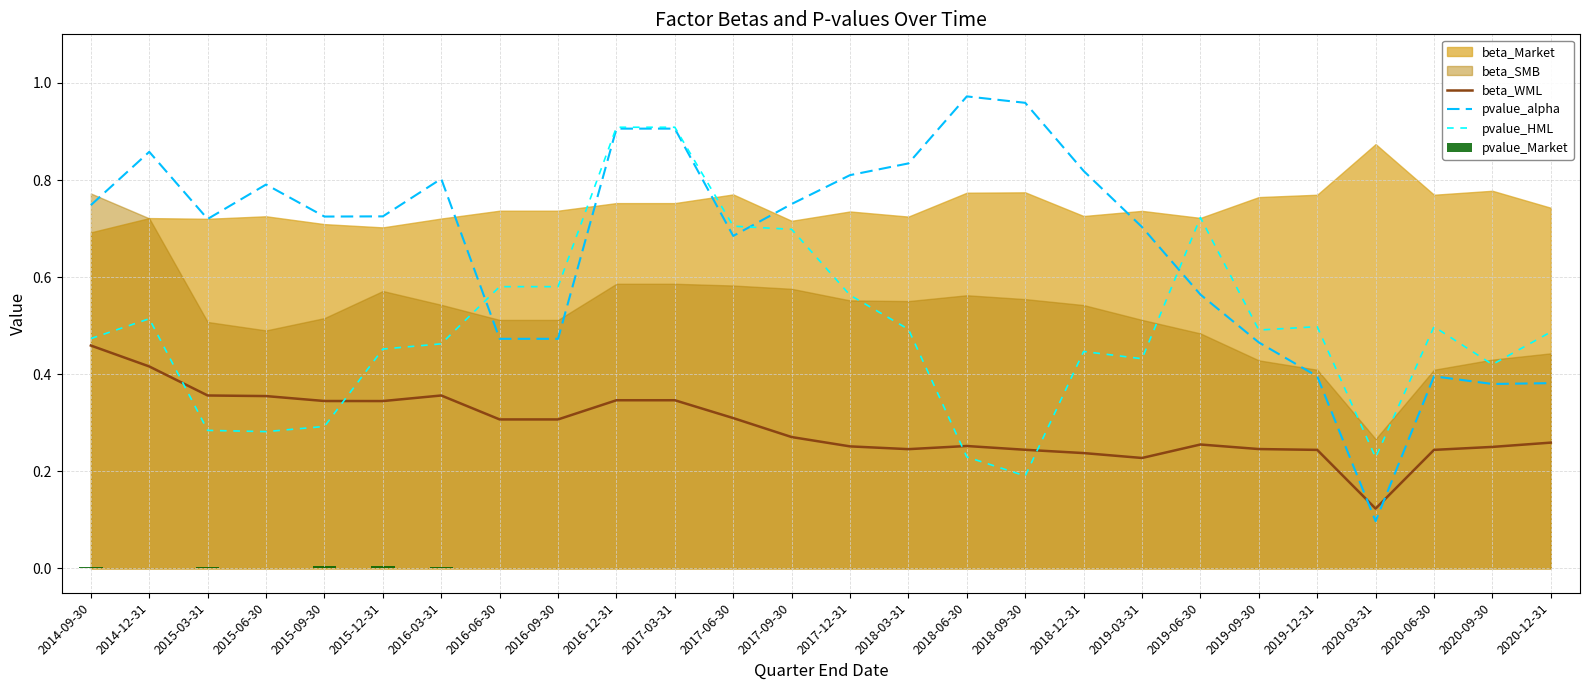

The beta_WML series shows 0.2 at 2016-12-31. True or false?

False